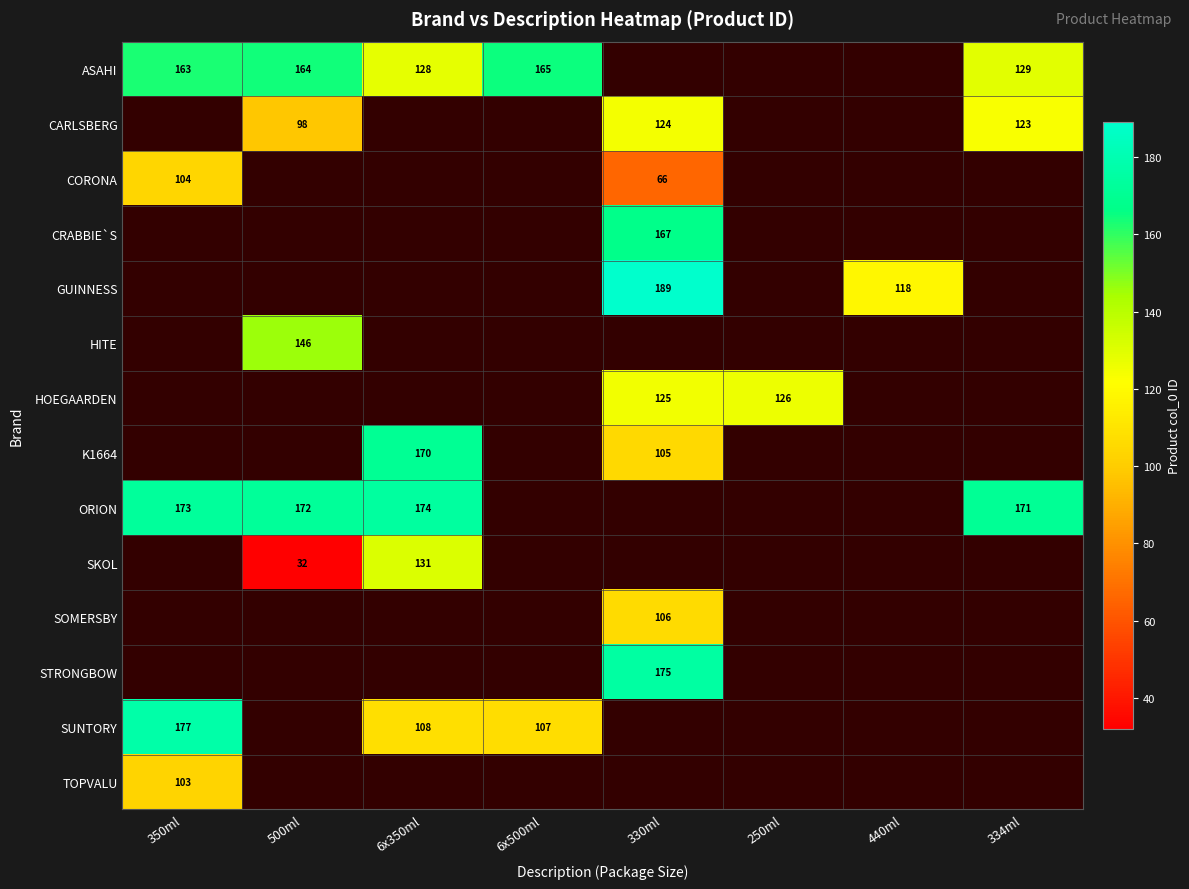

True or false: HOEGAARDEN has a value of 125 at 330ml.

True